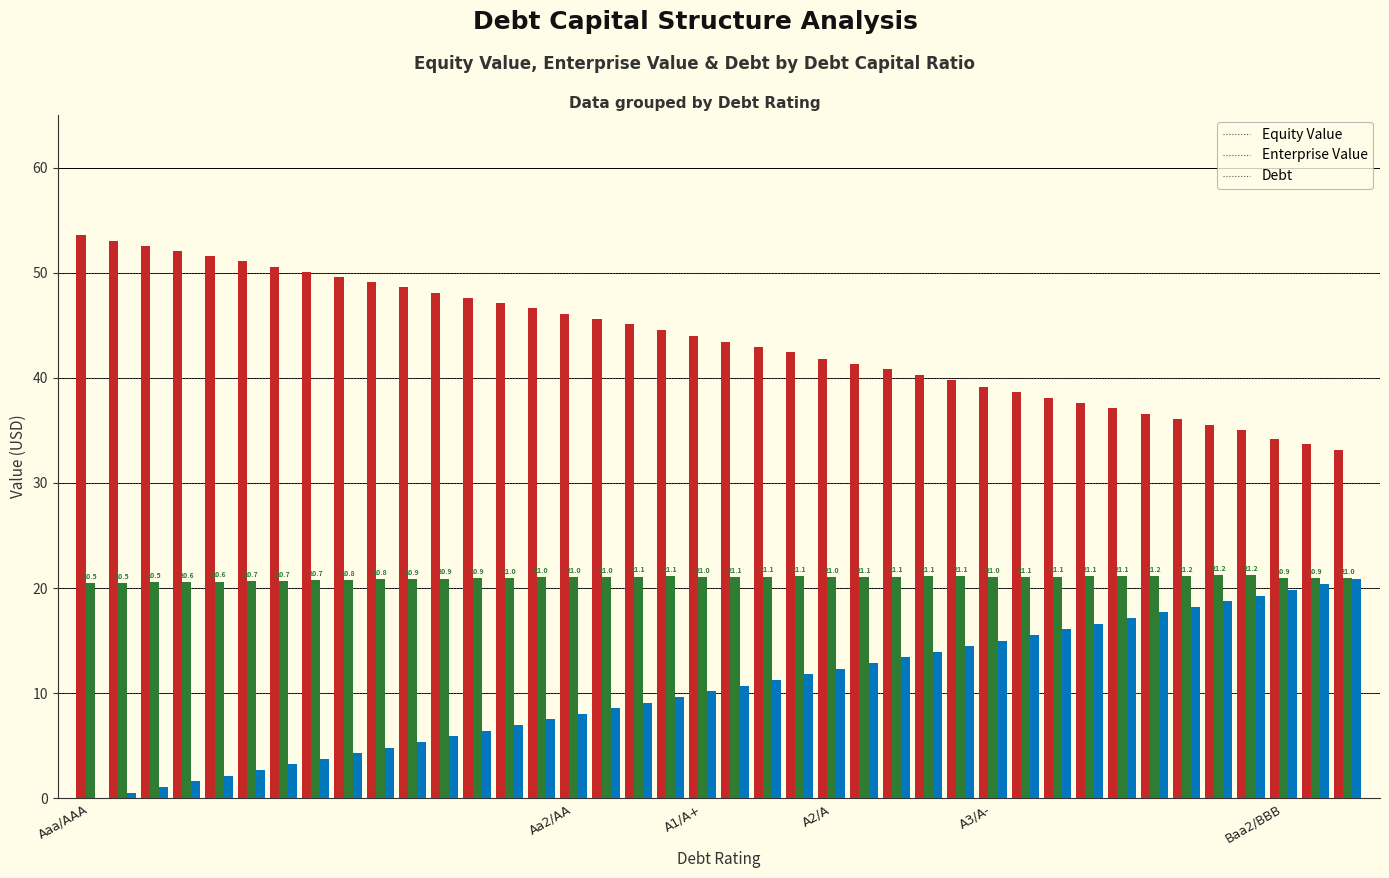

Are the bars horizontal?

No